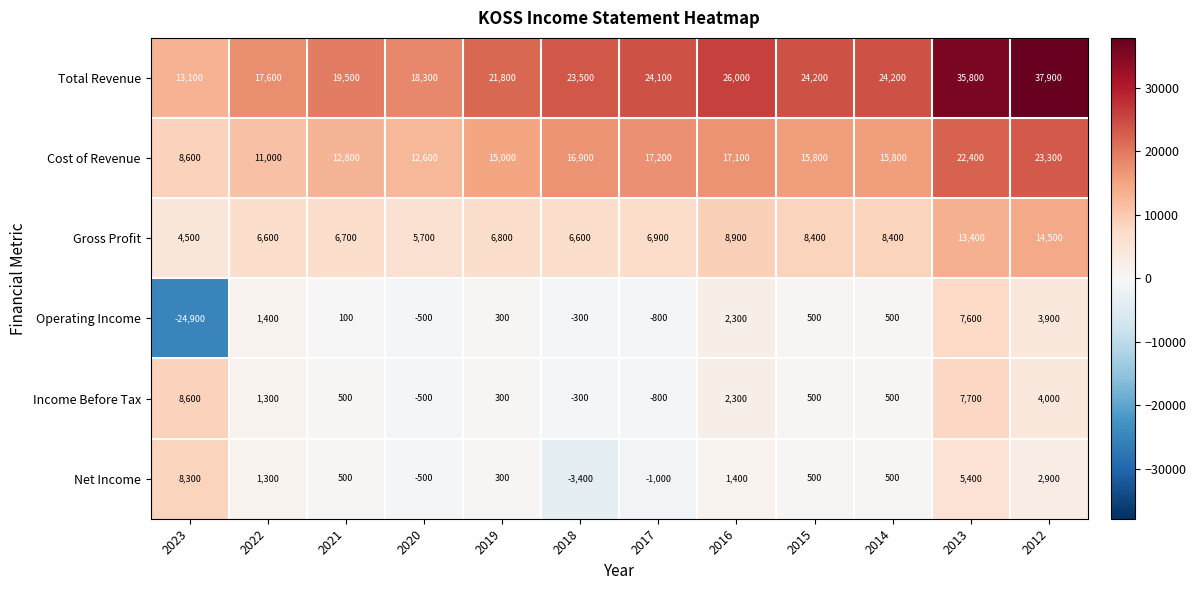

What value does the Operating Income series have at 2022?

1400